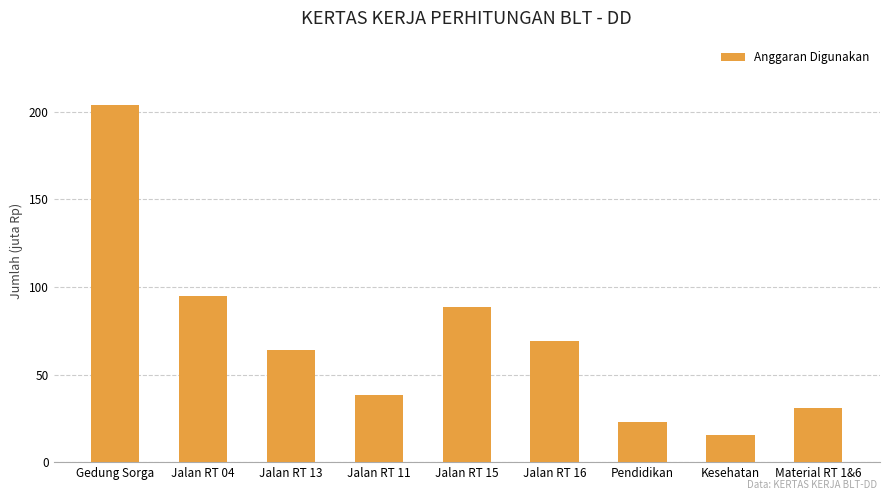

At which label is the value closest to 109542193?

Jalan RT 04